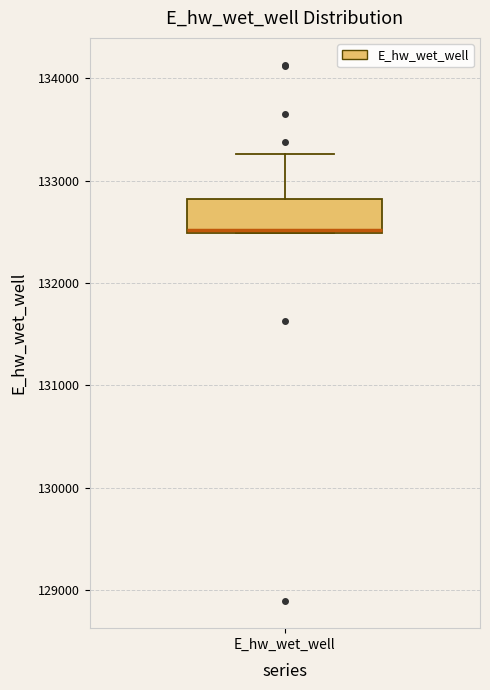

Transcribe this box plot: give where the median line is, the range the box spans, and where the two whiskers end, as read against the y-axis. The values are not printed on the chart, so give them approximately, as read against the axis.

median 132500, box 132500 to 132800, whiskers 132500 to 133300